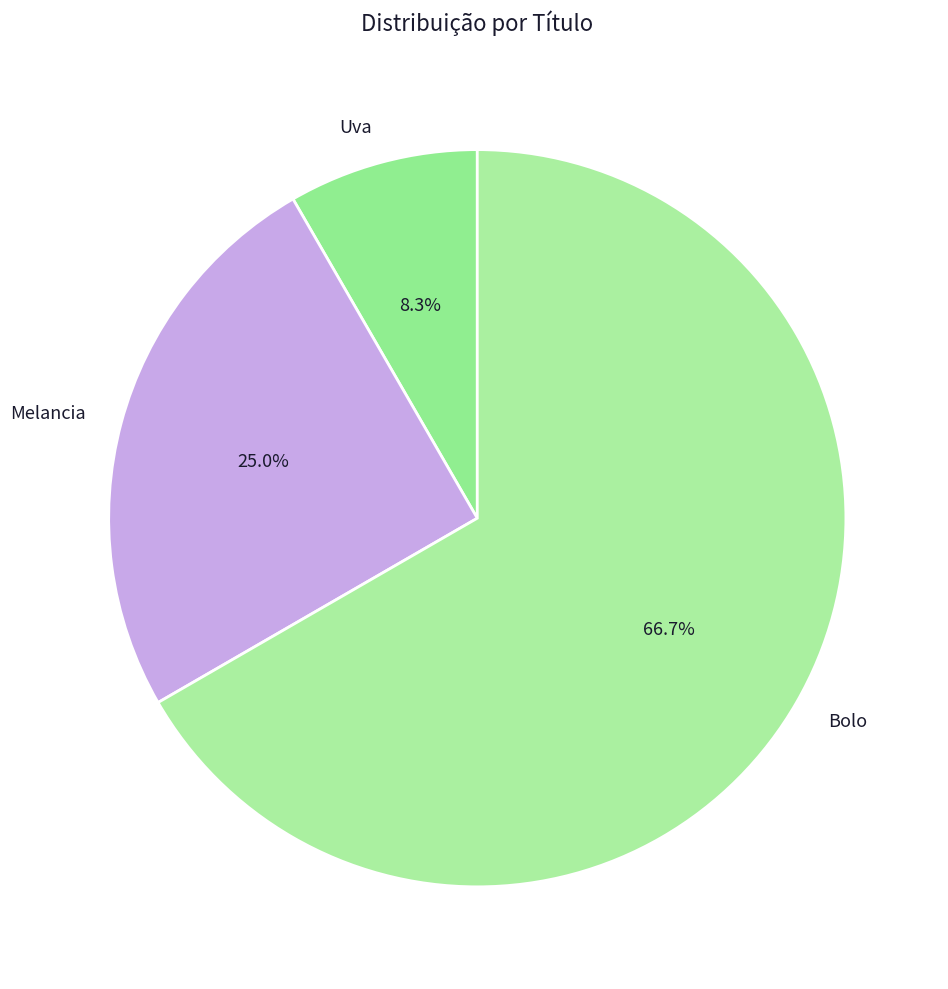

Which category has the smallest portion of the pie?

Uva